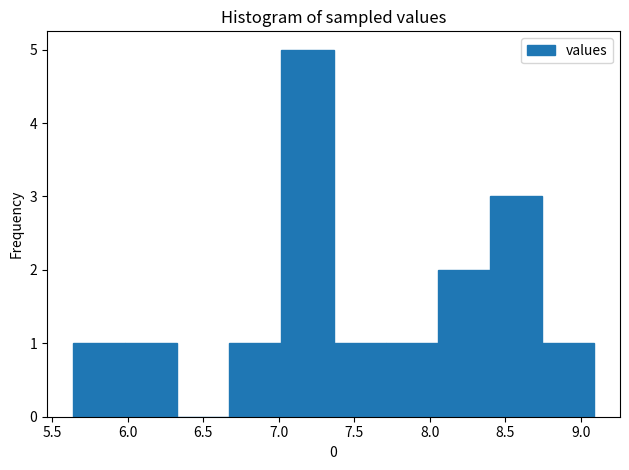

Which range on the x-axis has the tallest bar?

7.00 to 7.35